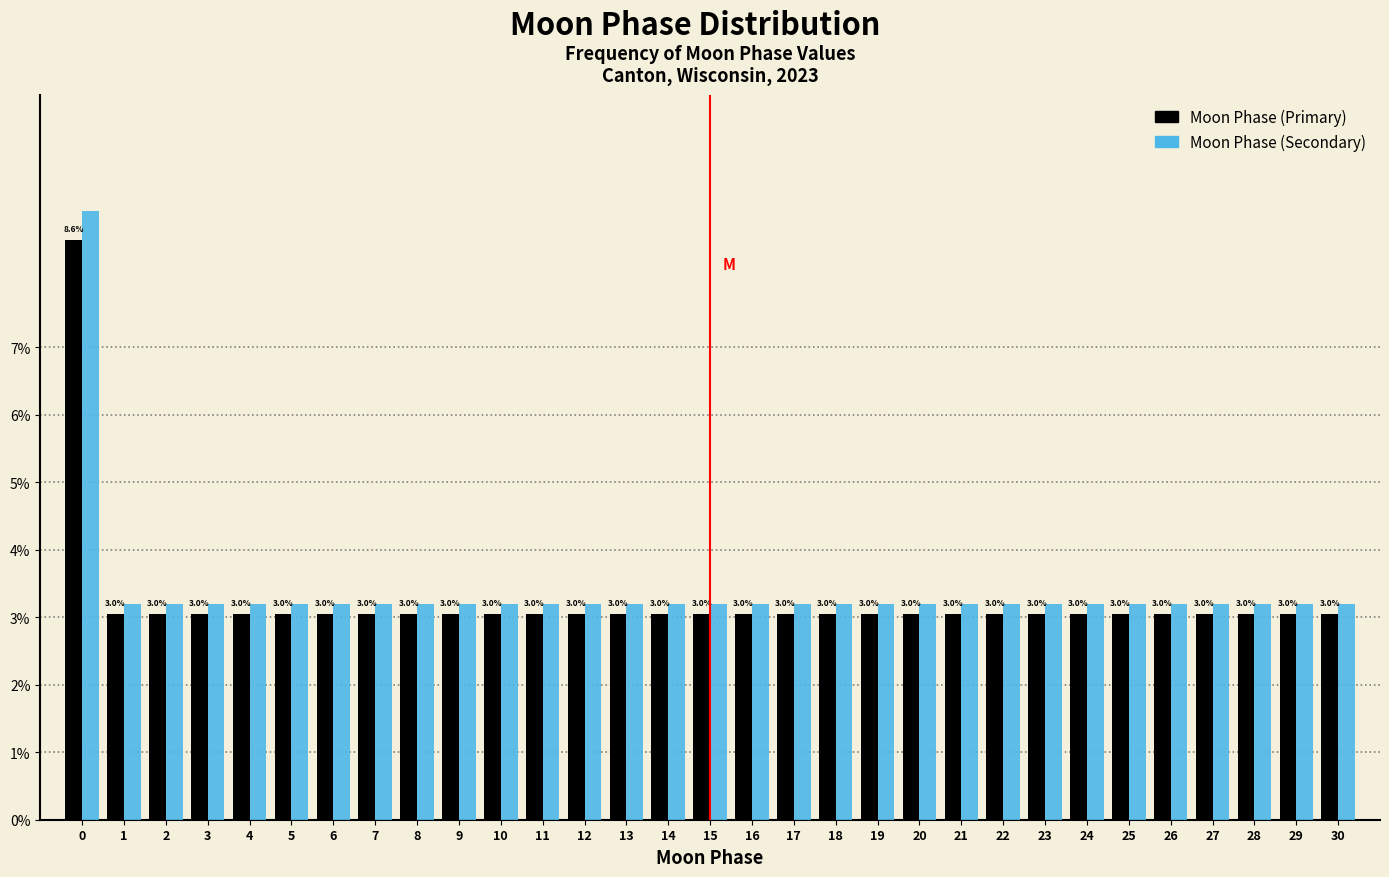

What are all the series names shown in the legend?

Moon Phase (Primary), Moon Phase (Secondary)